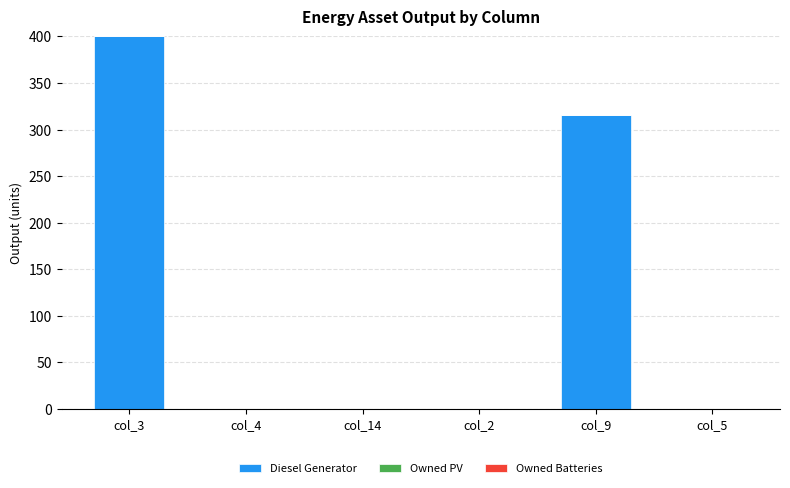

Is it true that the value at col_4 is 0?

True